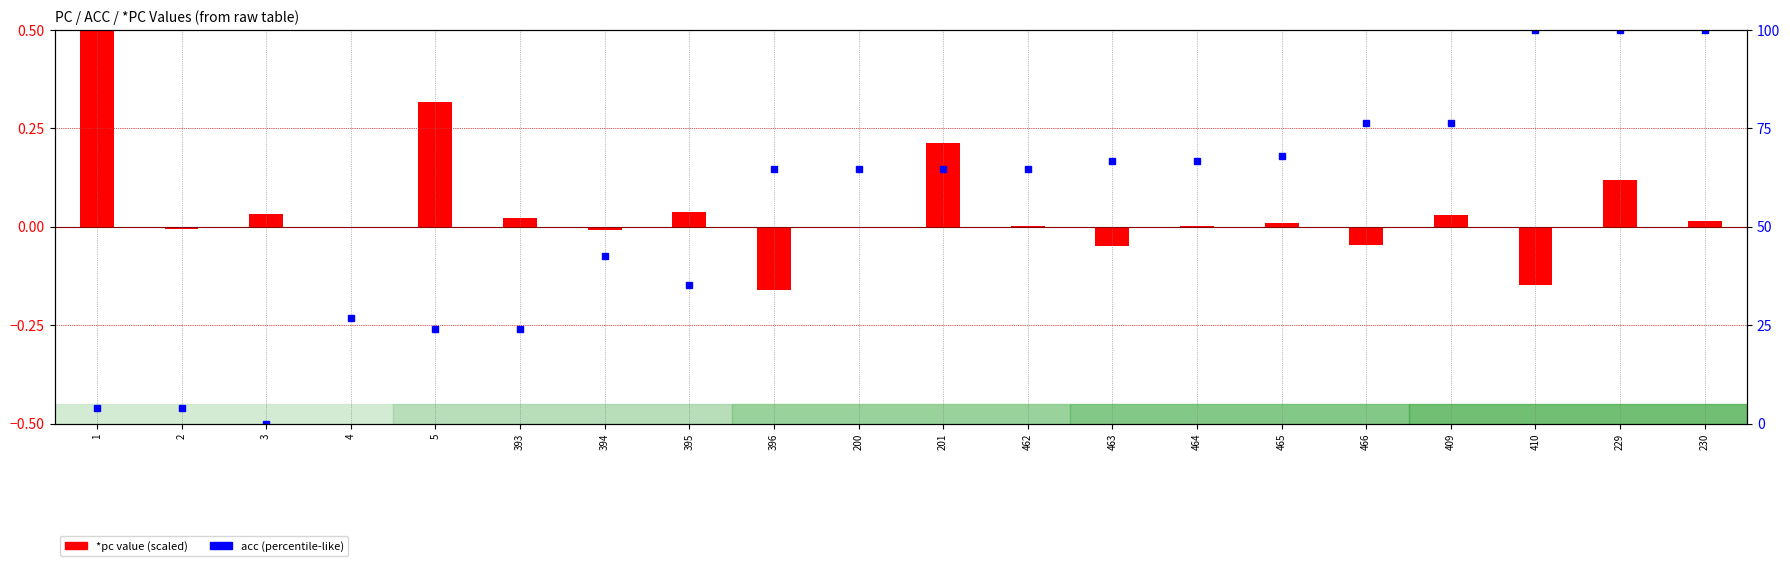

Which series has the largest range (max minus min)?

acc (percentile-like)